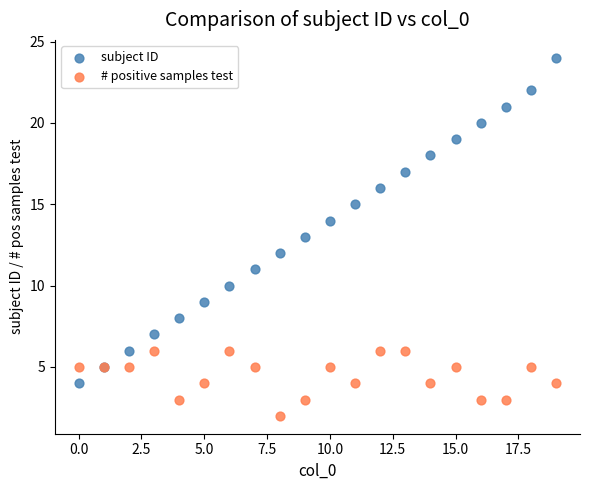

Which series contains the highest Y value?

subject ID